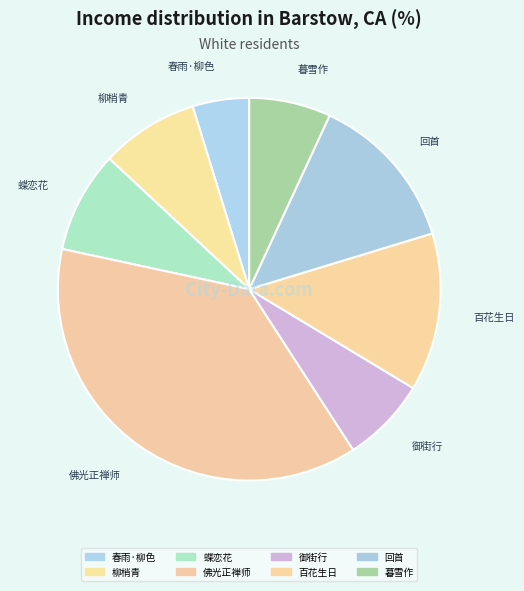

Which slice is the largest?

佛光正禅师